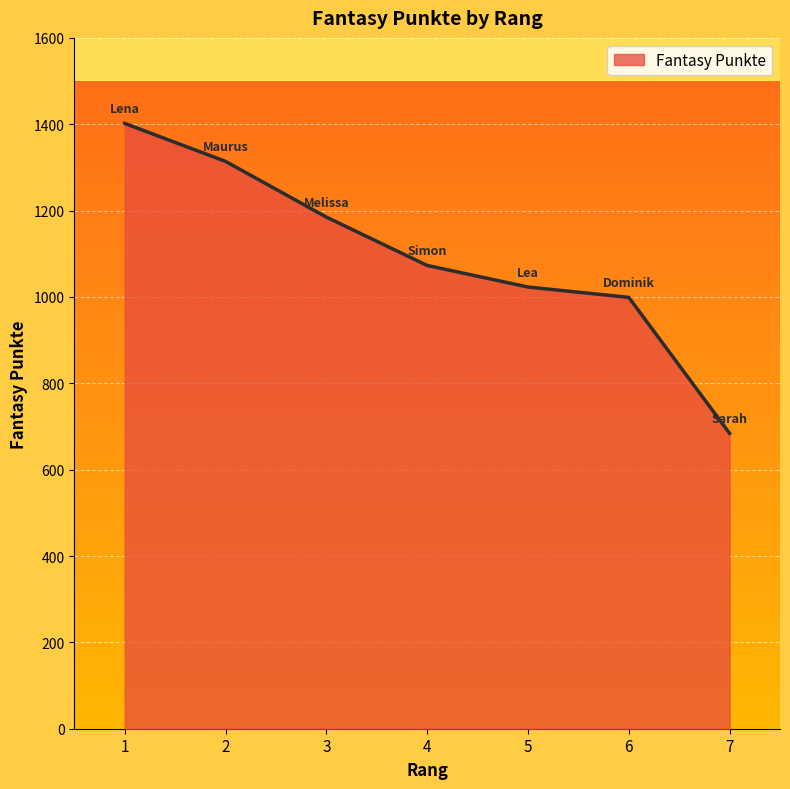

What is the difference between the second highest and minimum values?

630